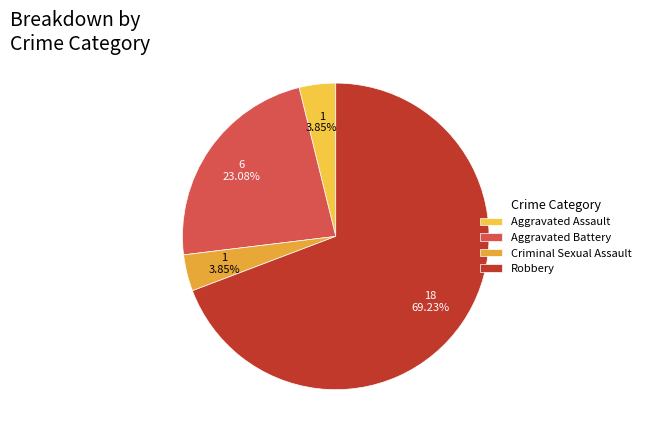

True or false: Robbery accounts for 58% of the total.

False